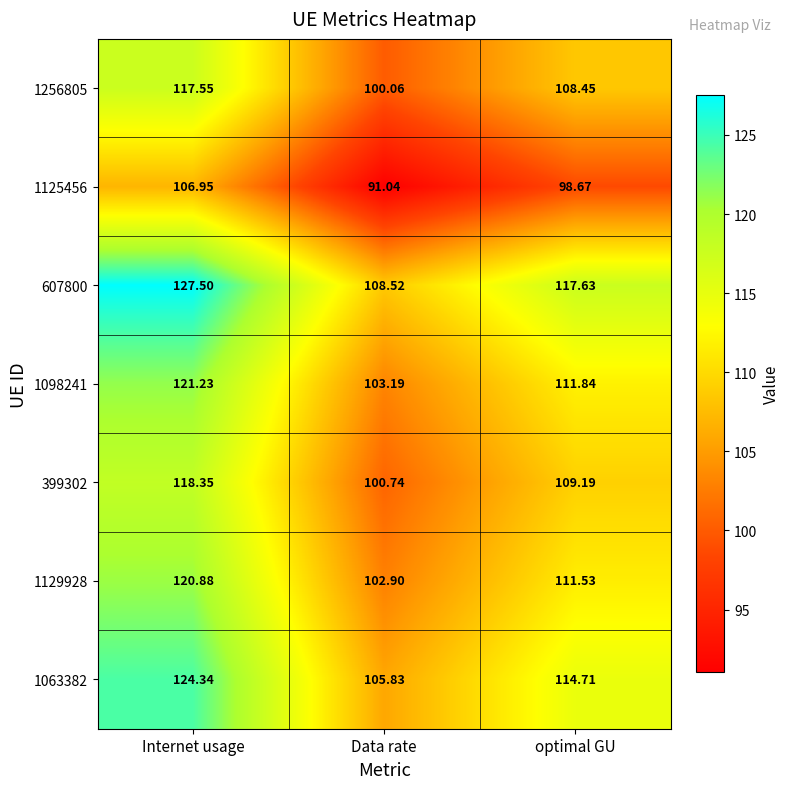

Which category has the highest value in the 1125456 series?

Internet usage